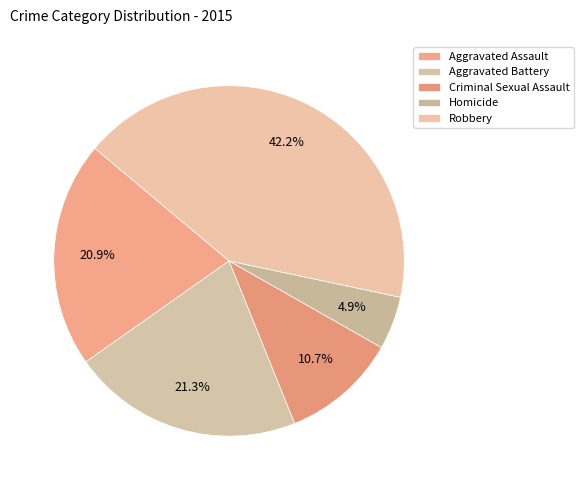

To the nearest percent, what is the combined percentage of Criminal Sexual Assault and Homicide?

16%